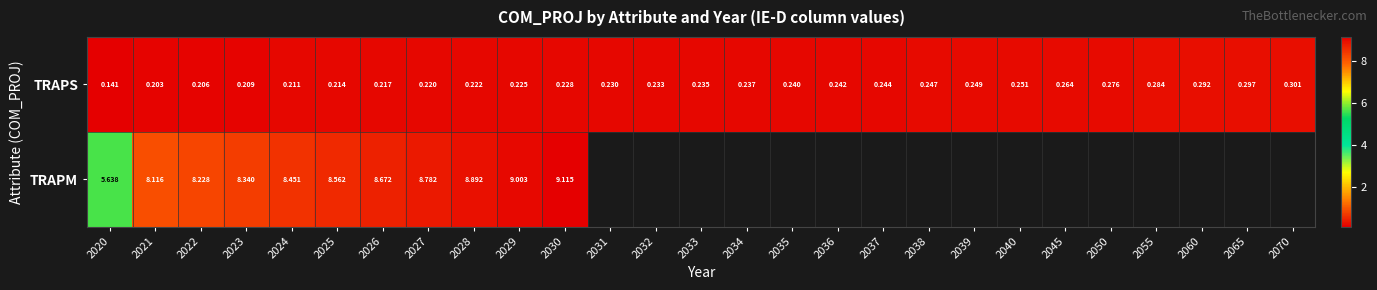

Is the value of TRAPM at 2025 greater than the value of TRAPS at 2045?

Yes